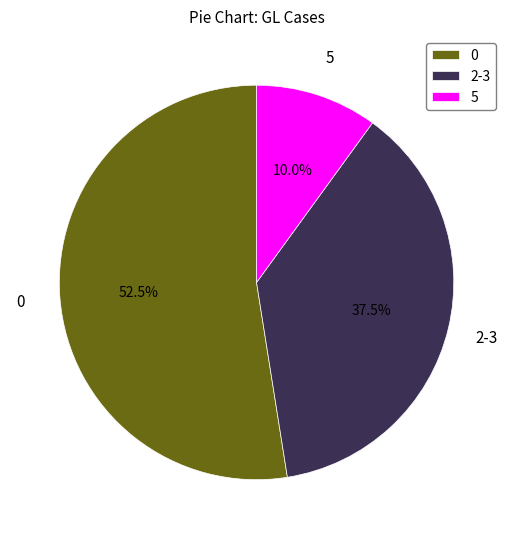

What is the ratio of the value at 5 to the value at 2-3?

0.3